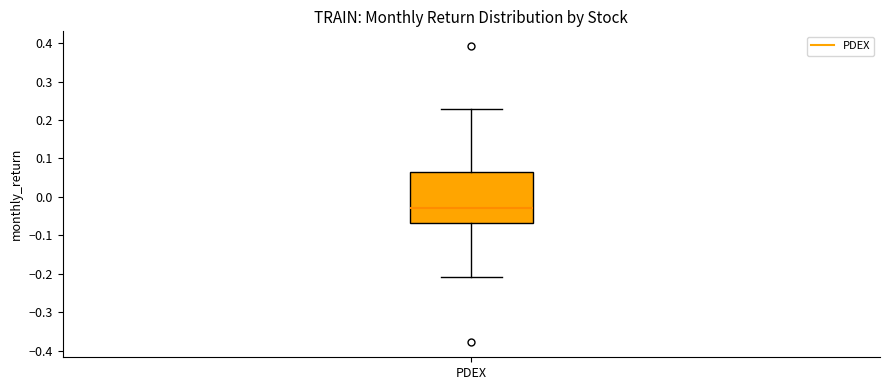

Where does the lower whisker of the box for PDEX end on the y-axis? The values are not printed on the chart, so give them approximately, as read against the axis.

-0.21